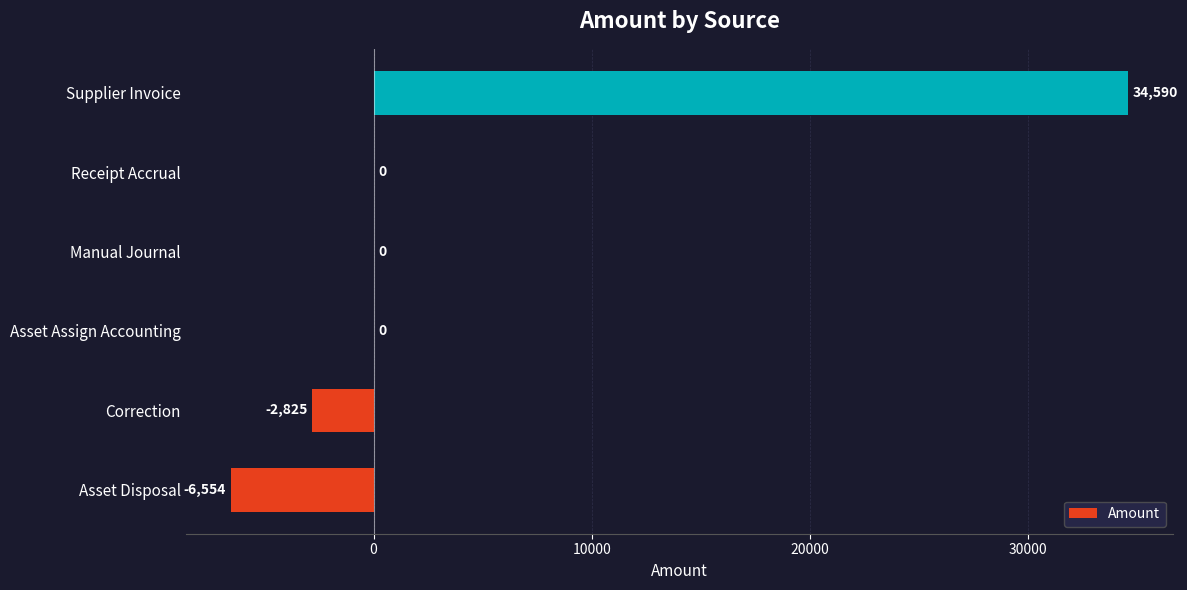

What is the average value?

4201.8